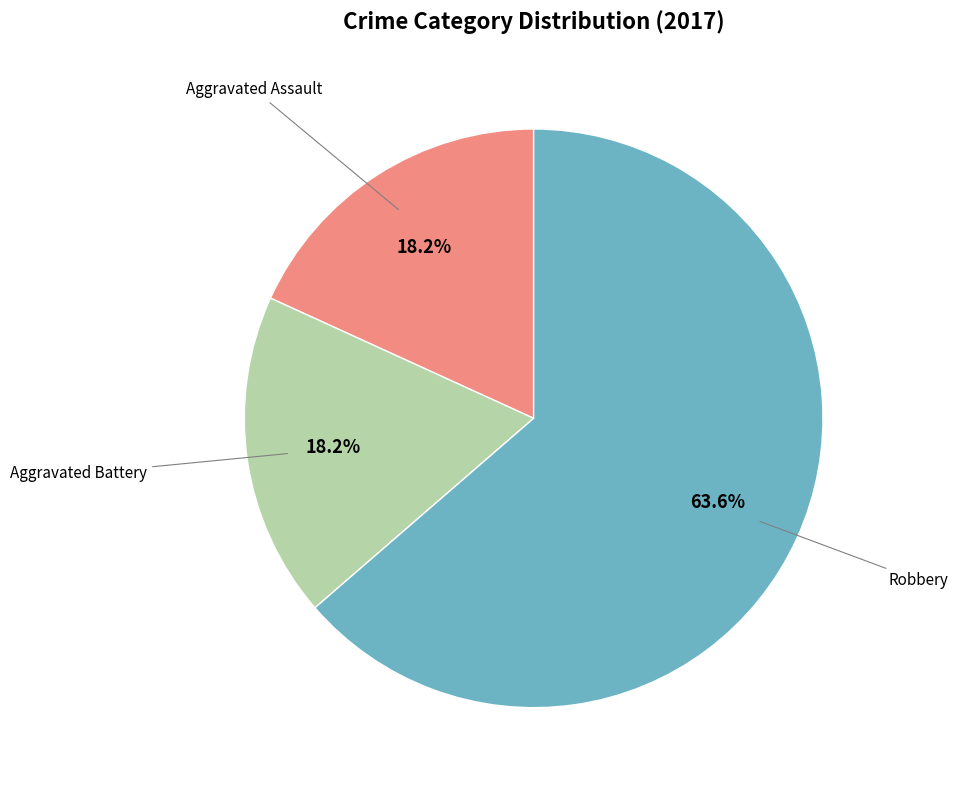

How many slices are in this pie chart?

3